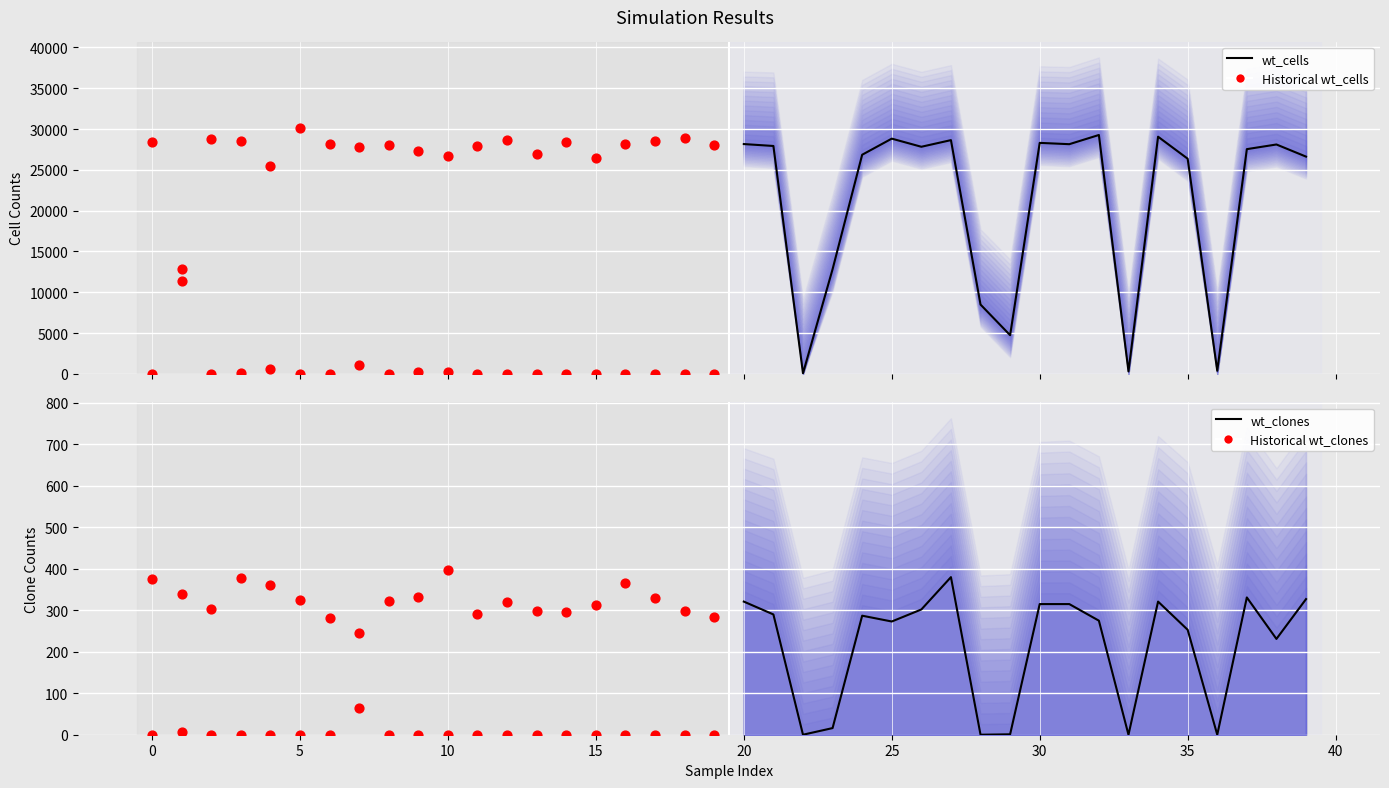

Which series has the largest Y range (max minus min)?

Historical wt_cells